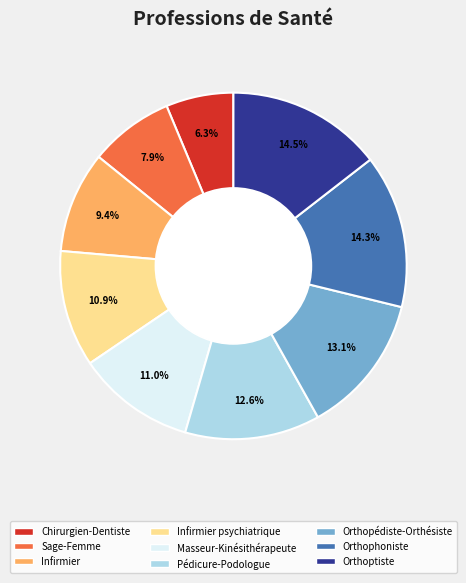

Is there any slice that represents more than half of the pie?

No